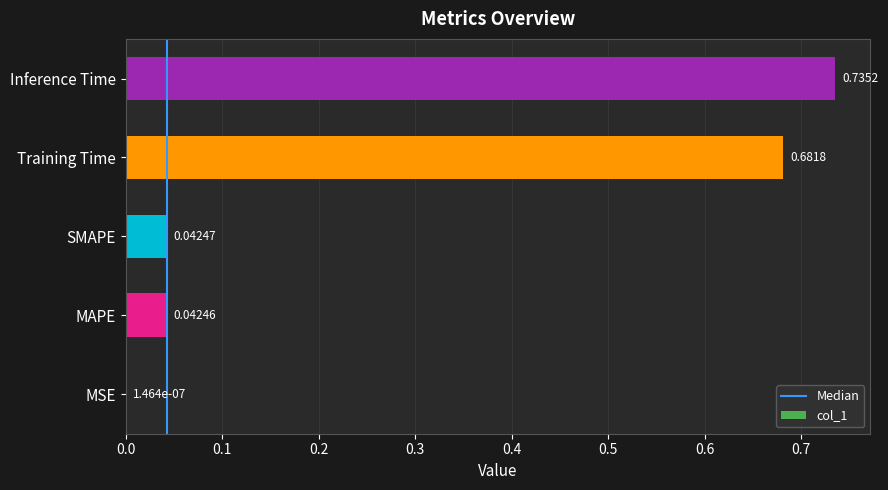

Which category has the highest value across all series?

Inference Time